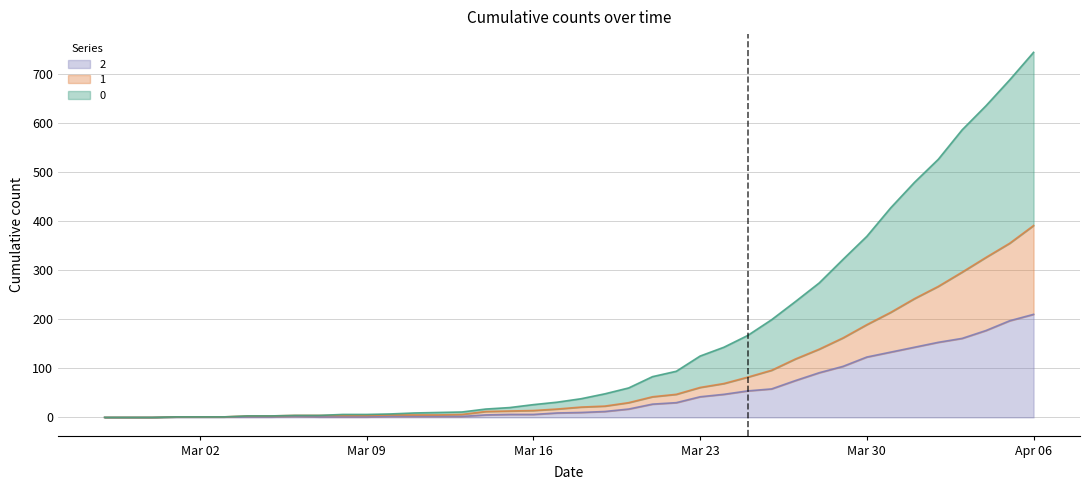

Between 2020-04-06 and 2020-04-03, which is larger?

2020-04-06